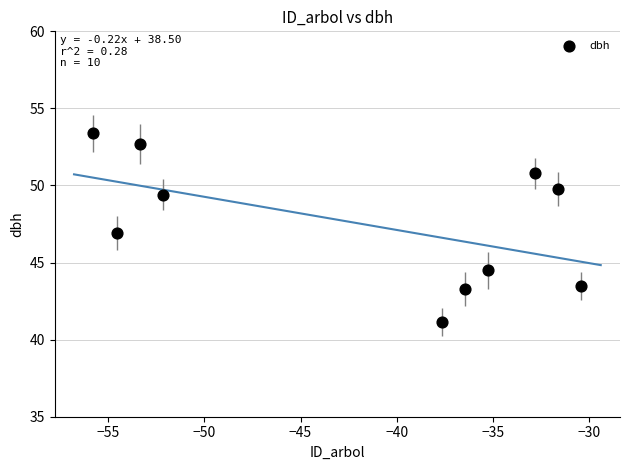

What is the average X value?

-42.0